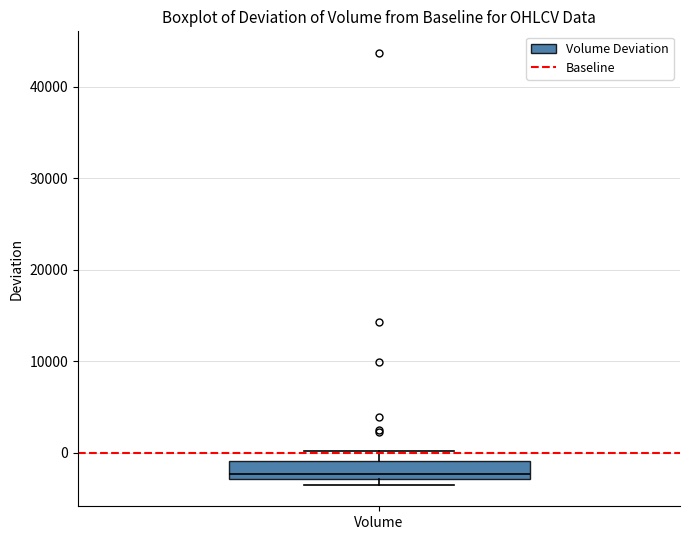

Where is the lower edge of the box for Volume on the y-axis? The values are not printed on the chart, so give them approximately, as read against the axis.

-3000